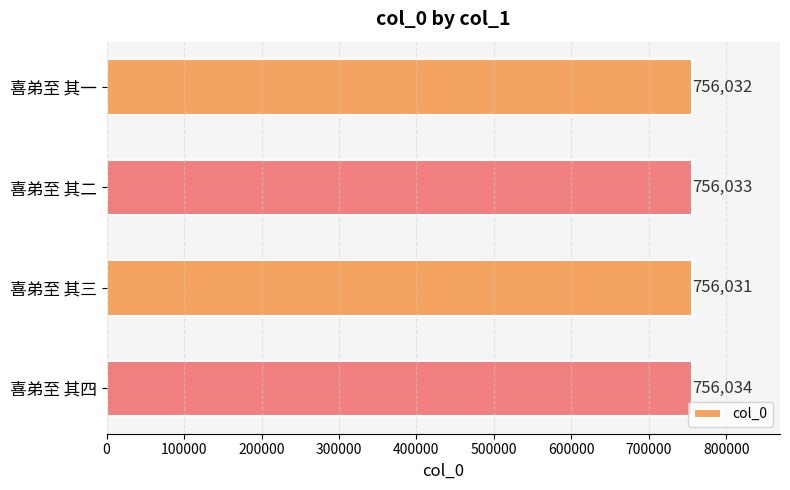

What position from the top is 喜弟至 其三?

3